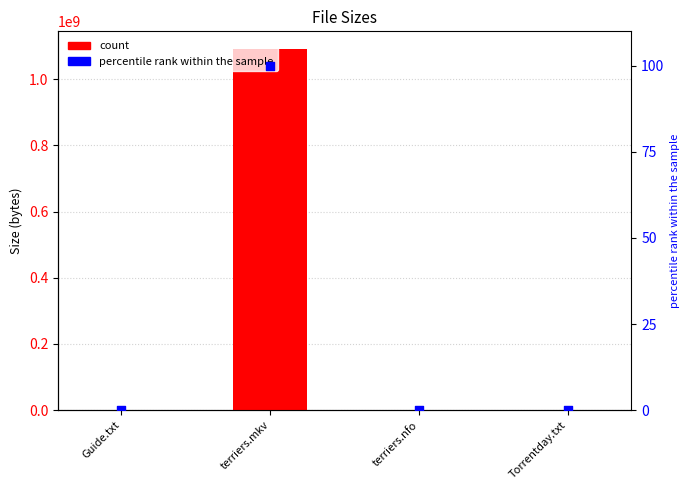

At how many categories does at least one series exceed 906653219?

1